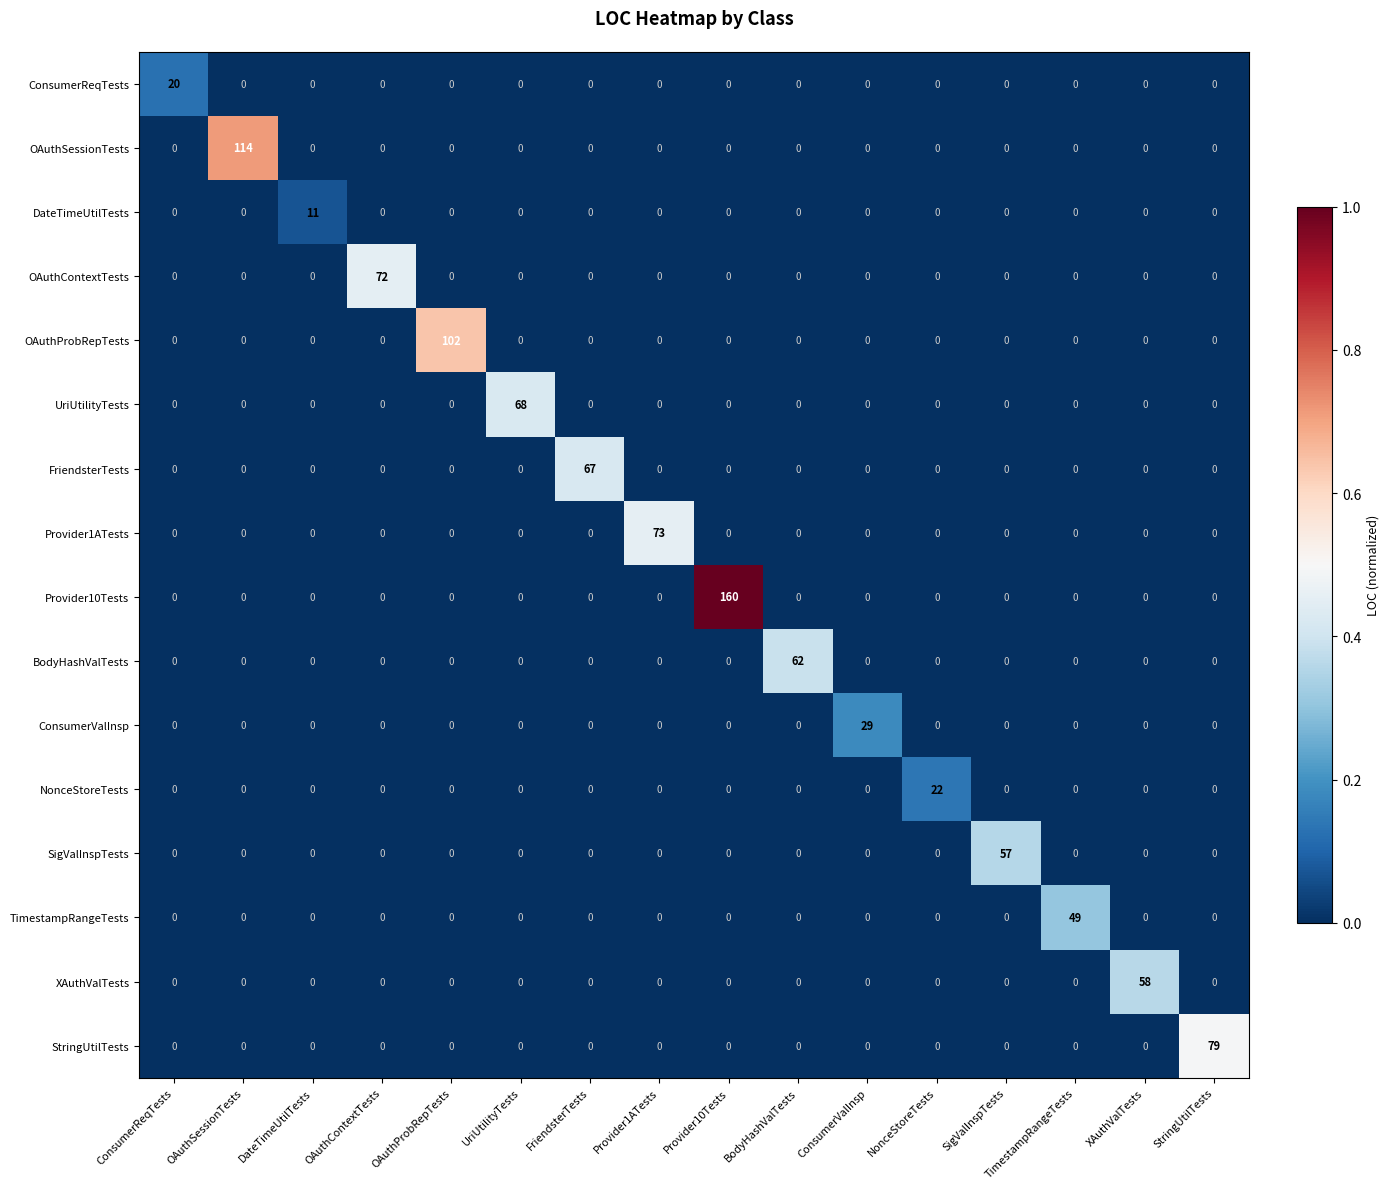

What is the average value of the XAuthValTests series?

4